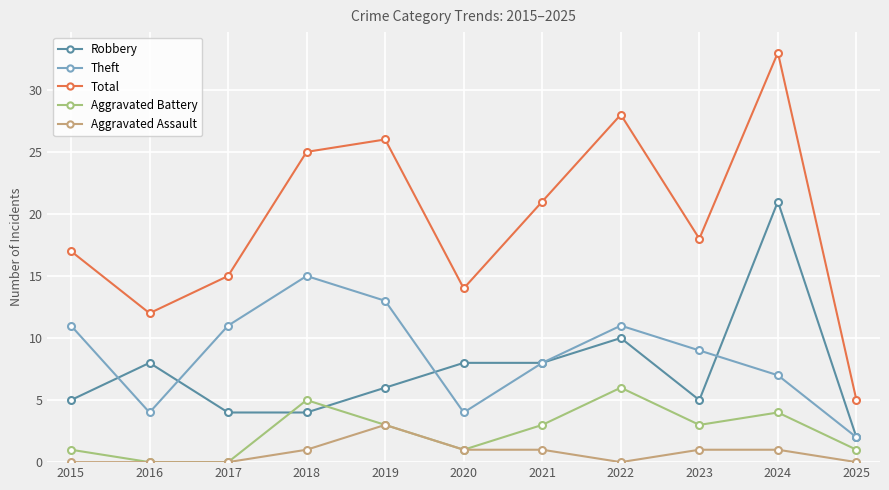

Count the number of data series in this chart.

5